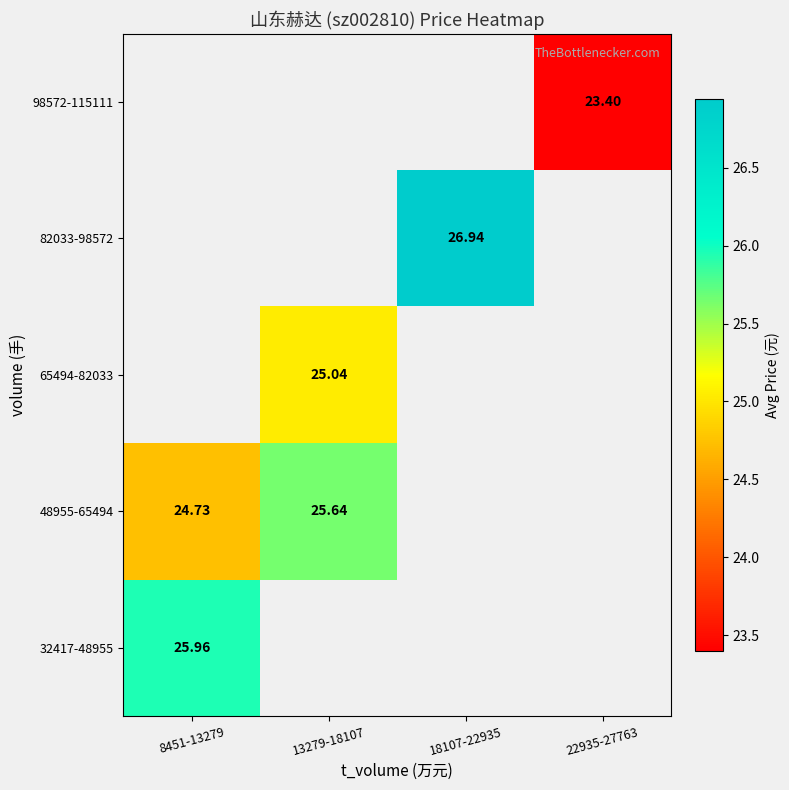

Which category has the highest value across all series?

18107-22935